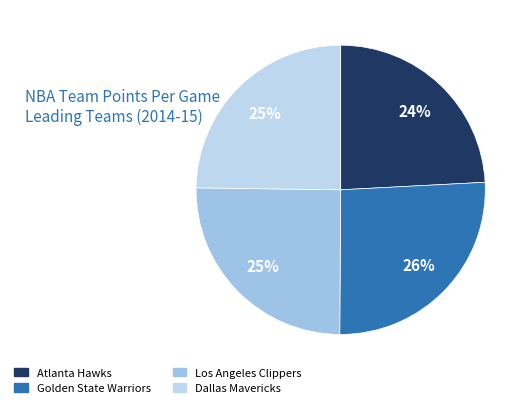

How many slices are in this pie chart?

4